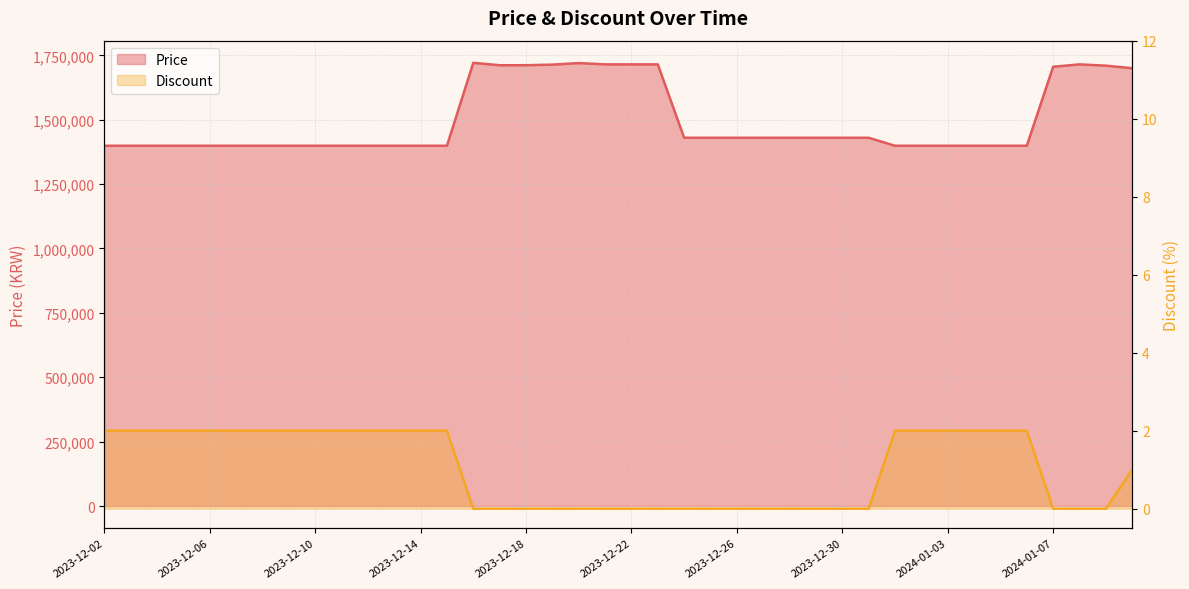

Reading left to right, list all the values displayed in this chart.

Price: 2023-12-02=1399000	2023-12-03=1399000	2023-12-04=1399000	2023-12-05=1399000	2023-12-06=1399000	2023-12-07=1399000	2023-12-08=1399000	2023-12-09=1399000	2023-12-10=1399000	2023-12-11=1399000	2023-12-12=1399000	2023-12-13=1399000	2023-12-14=1399000	2023-12-15=1399000	2023-12-16=1721000	2023-12-17=1711700	2023-12-18=1711700	2023-12-19=1714000	2023-12-20=1720000	2023-12-21=1715000	2023-12-22=1715000	2023-12-23=1715000	2023-12-24=1430000	2023-12-25=1430000	2023-12-26=1430000	2023-12-27=1430000	2023-12-28=1430000	2023-12-29=1430000	2023-12-30=1430000	2023-12-31=1430000	2024-01-01=1399000	2024-01-02=1399000	2024-01-03=1399000	2024-01-04=1399000	2024-01-05=1399000	2024-01-06=1399000	2024-01-07=1705700	2024-01-08=1715000	2024-01-09=1710000	2024-01-10=1700000
Discount: 2023-12-02=2	2023-12-03=2	2023-12-04=2	2023-12-05=2	2023-12-06=2	2023-12-07=2	2023-12-08=2	2023-12-09=2	2023-12-10=2	2023-12-11=2	2023-12-12=2	2023-12-13=2	2023-12-14=2	2023-12-15=2	2023-12-16=0	2023-12-17=0	2023-12-18=0	2023-12-19=0	2023-12-20=0	2023-12-21=0	2023-12-22=0	2023-12-23=0	2023-12-24=0	2023-12-25=0	2023-12-26=0	2023-12-27=0	2023-12-28=0	2023-12-29=0	2023-12-30=0	2023-12-31=0	2024-01-01=2	2024-01-02=2	2024-01-03=2	2024-01-04=2	2024-01-05=2	2024-01-06=2	2024-01-07=0	2024-01-08=0	2024-01-09=0	2024-01-10=1